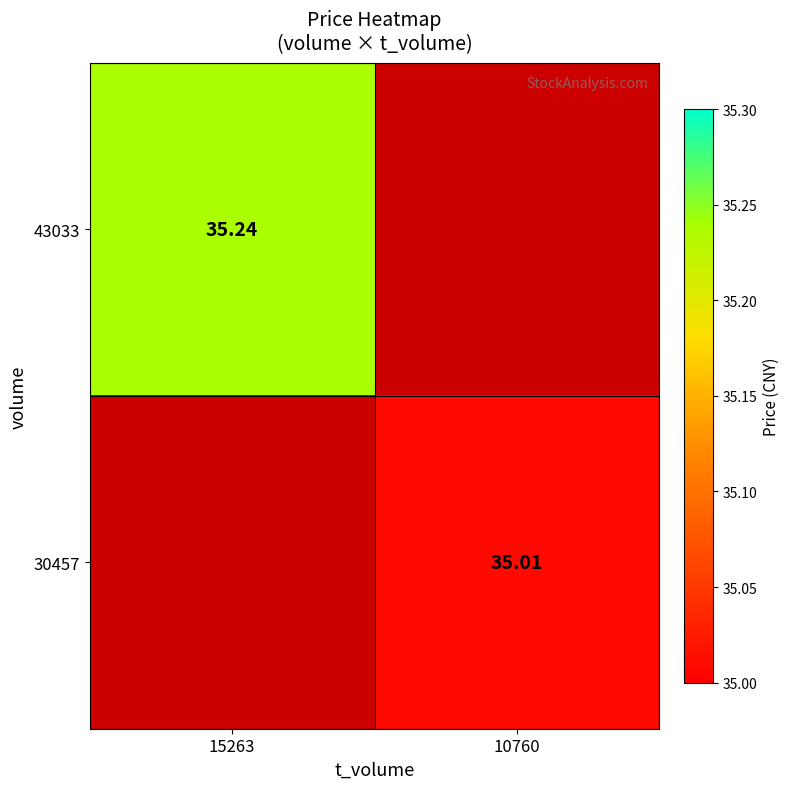

Is the value of 43033 at 15263 greater than the value of 30457 at 10760?

Yes